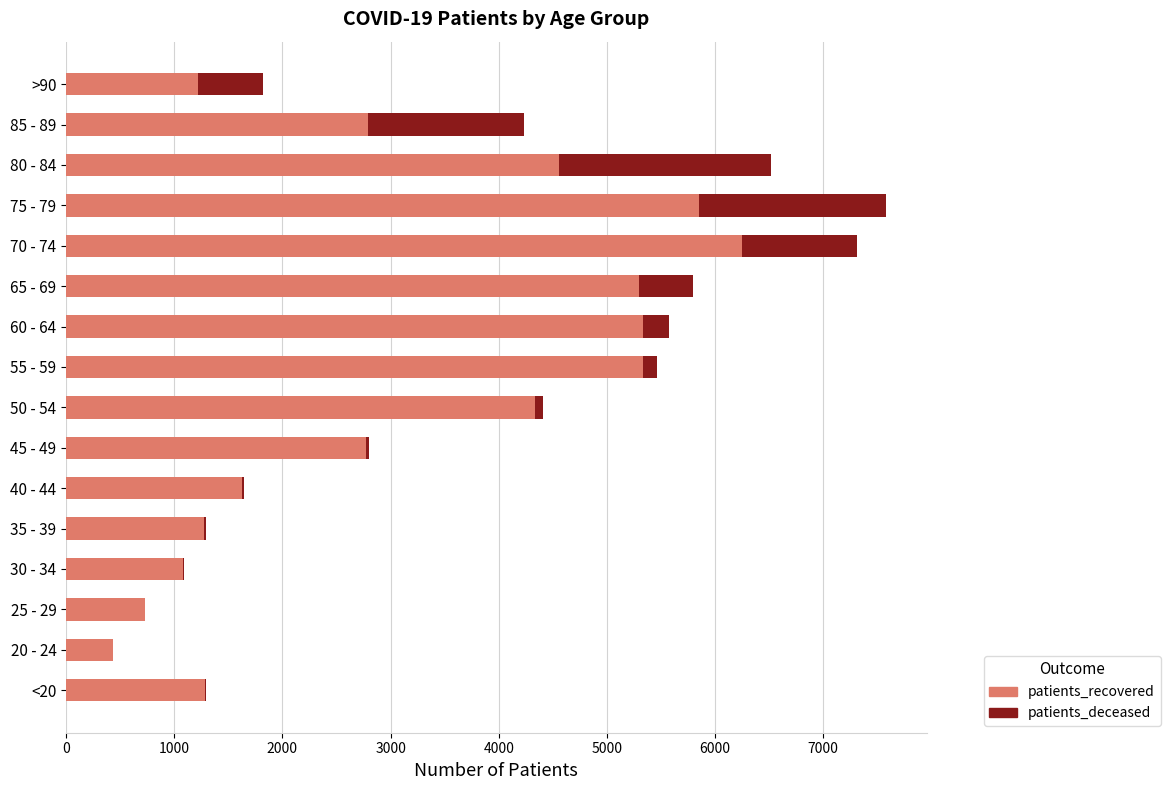

What is the sum of all patients_recovered values?

50188